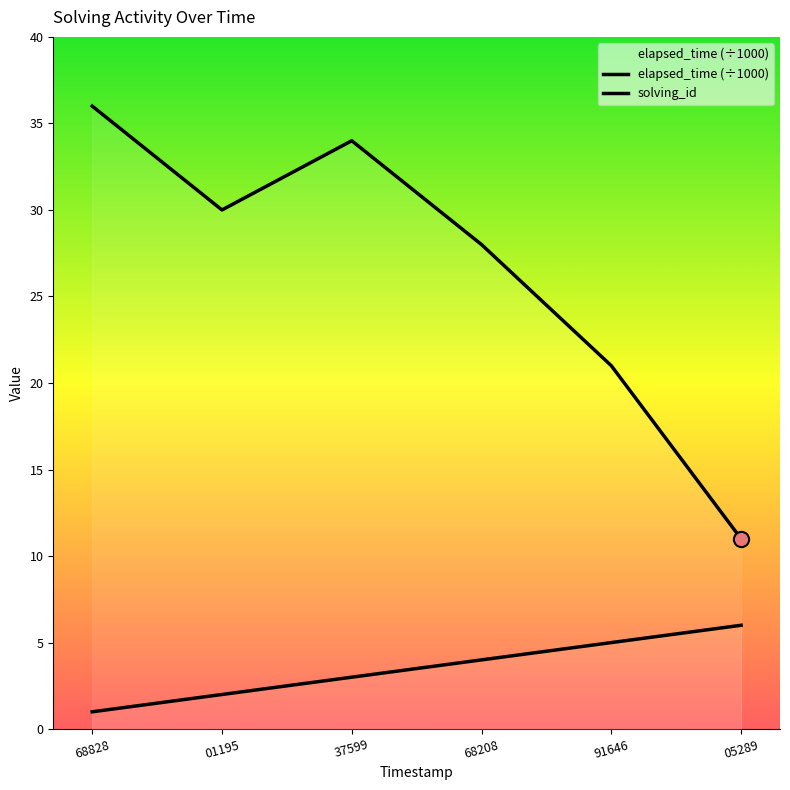

Is the value of elapsed_time at 68208 greater than the value of solving_id at 37599?

Yes